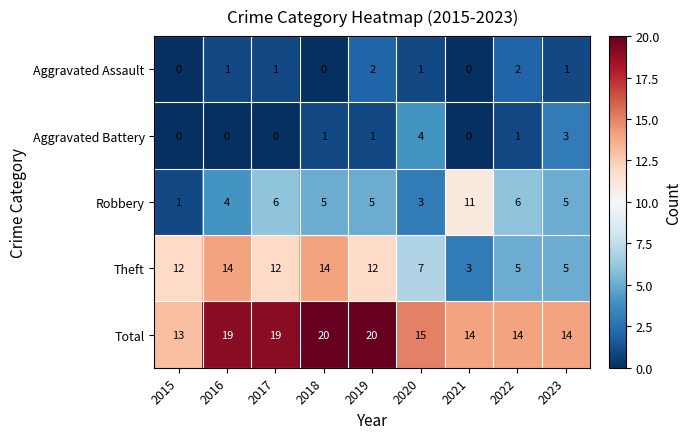

How many Robbery values are between 4 and 6?

6